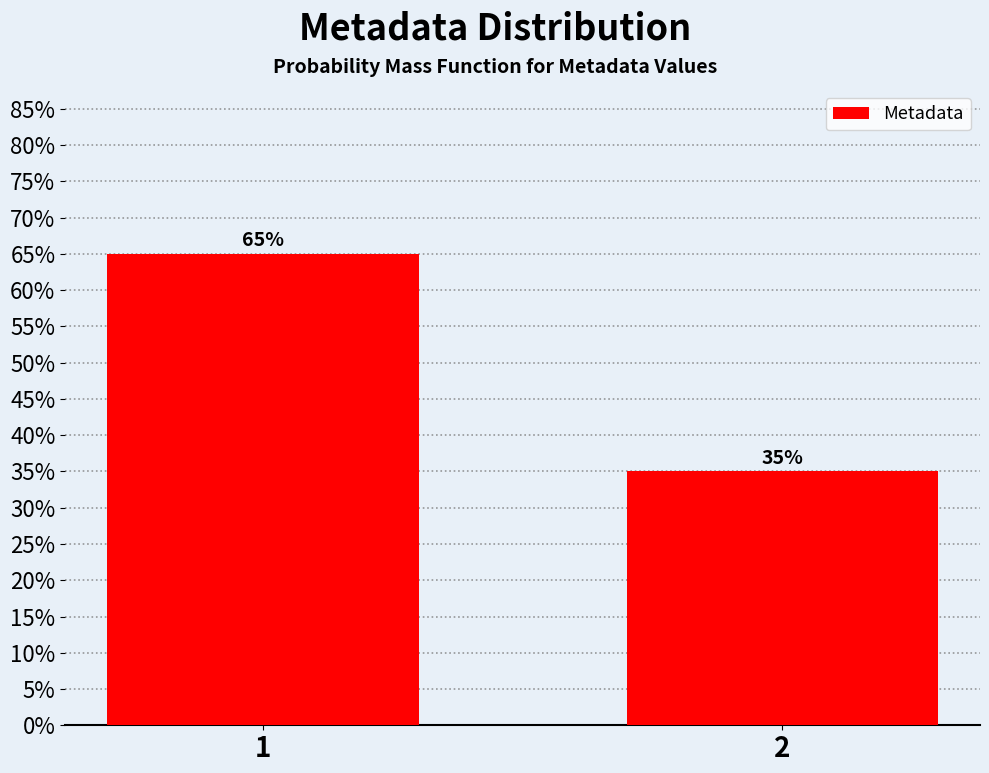

Does the chart contain any negative values?

No